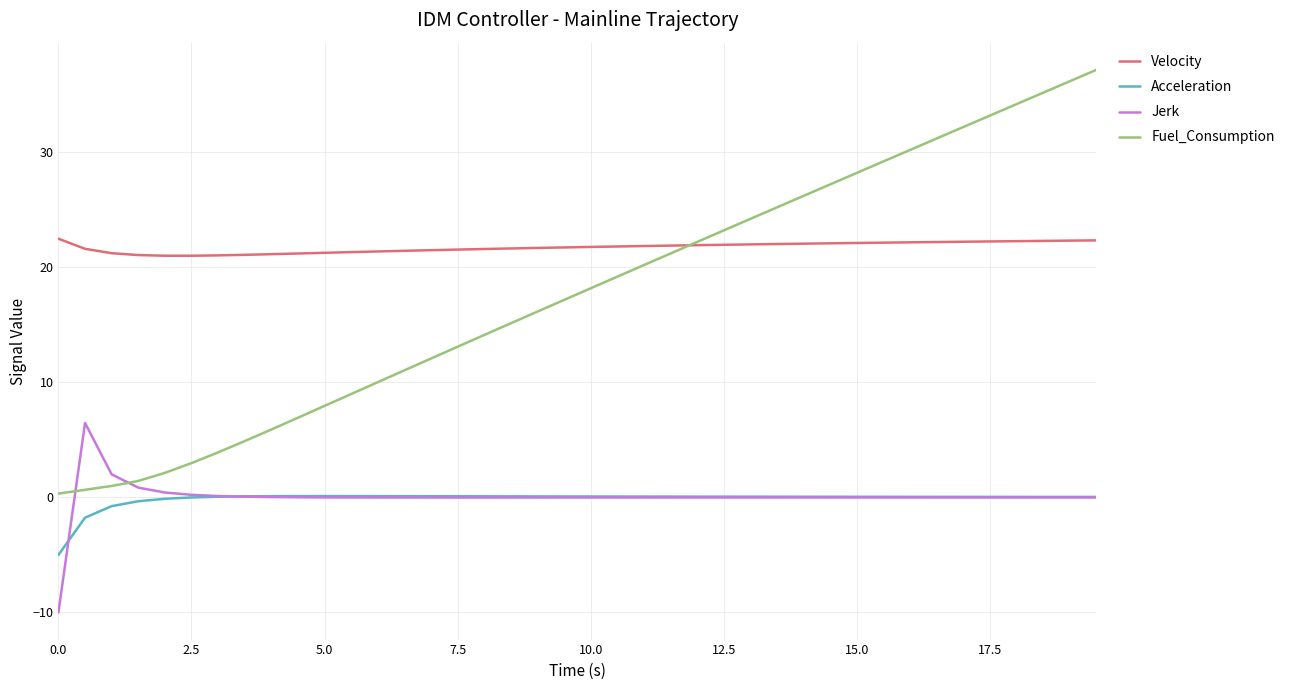

What is the smallest value displayed?

-10.0